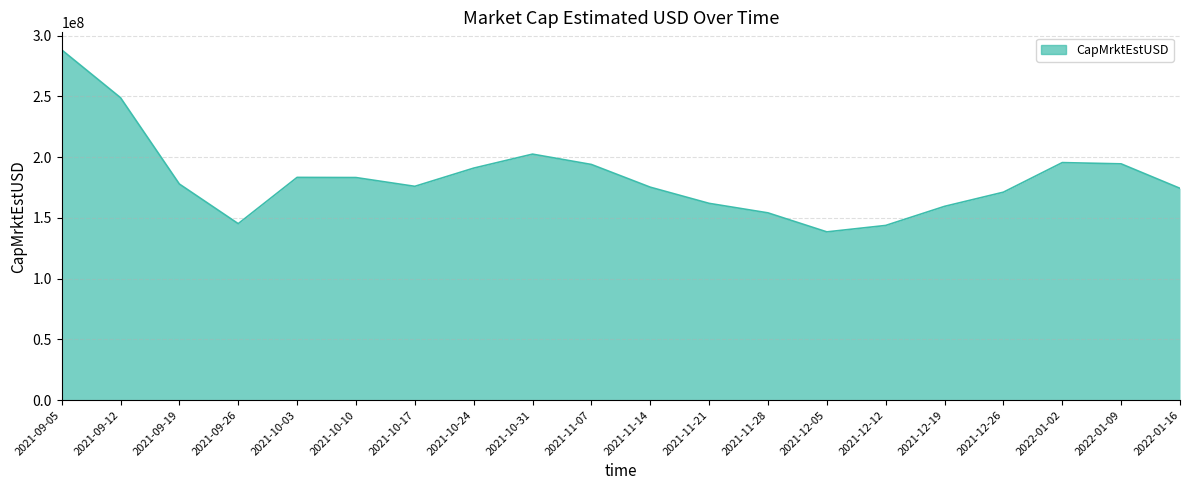

At which category does the chart reach its minimum across all series?

2021-12-05